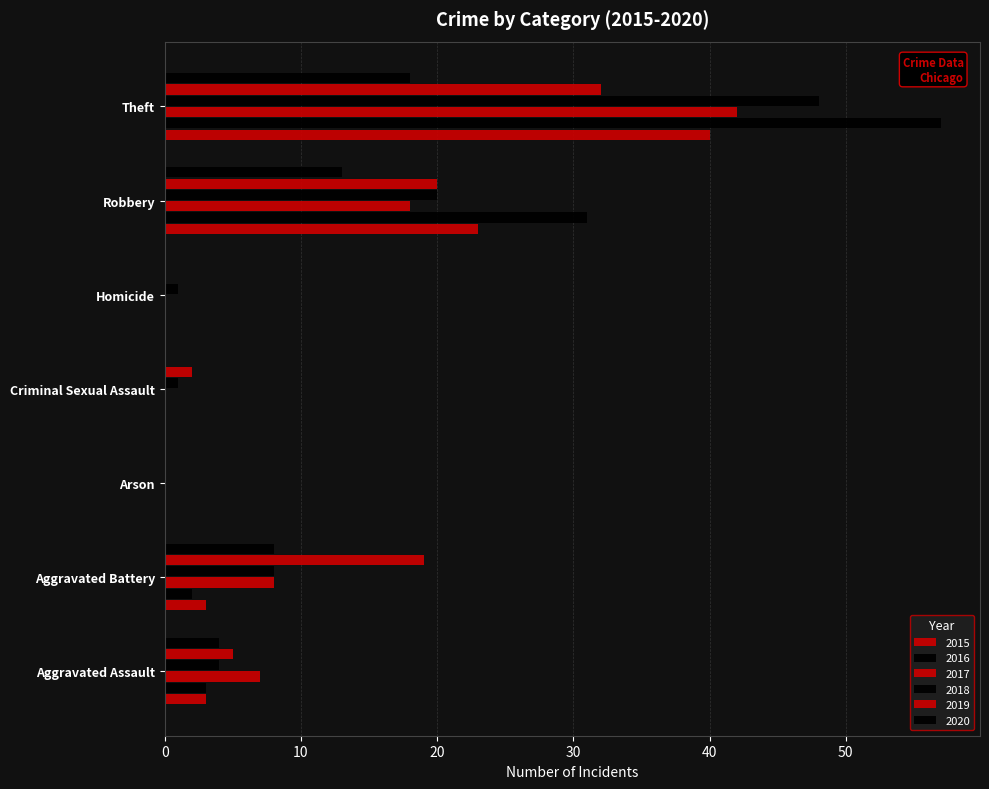

Count the number of categories in the chart.

7